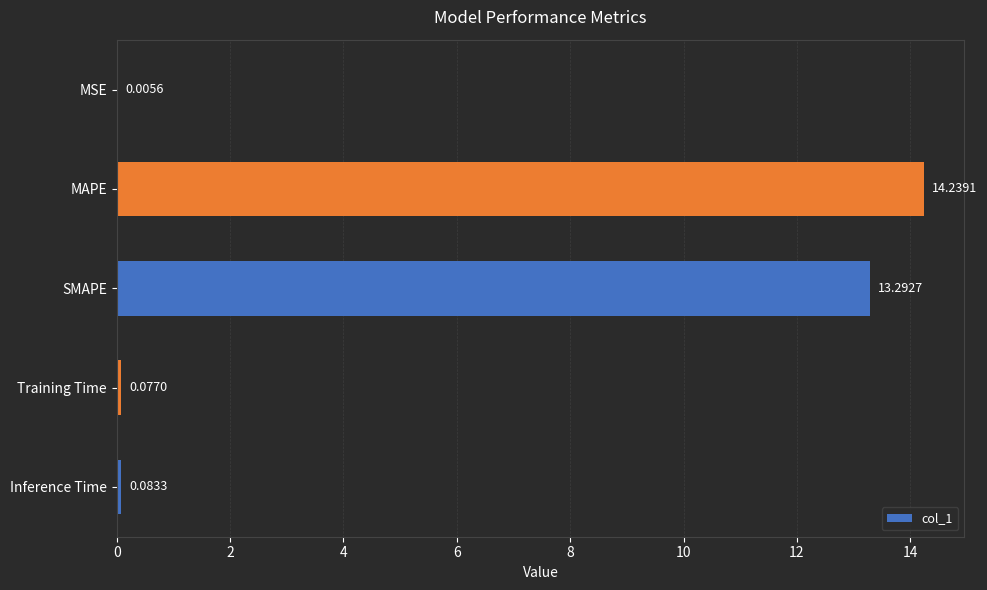

What is the change in value from MSE to MAPE?

+14.2